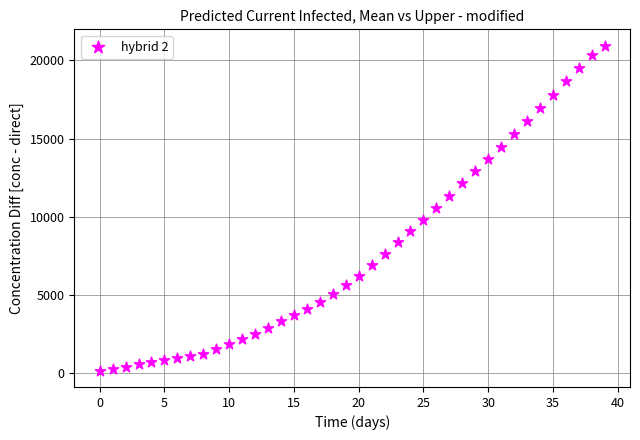

What is the range of Y values (max minus min)?

20819